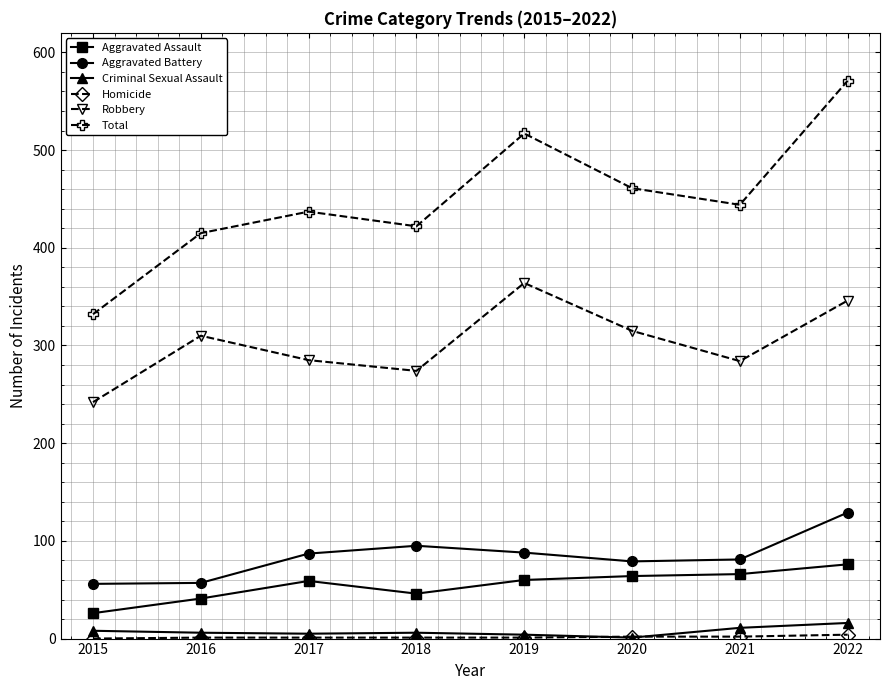

The Robbery series shows 364 at 2019. True or false?

True